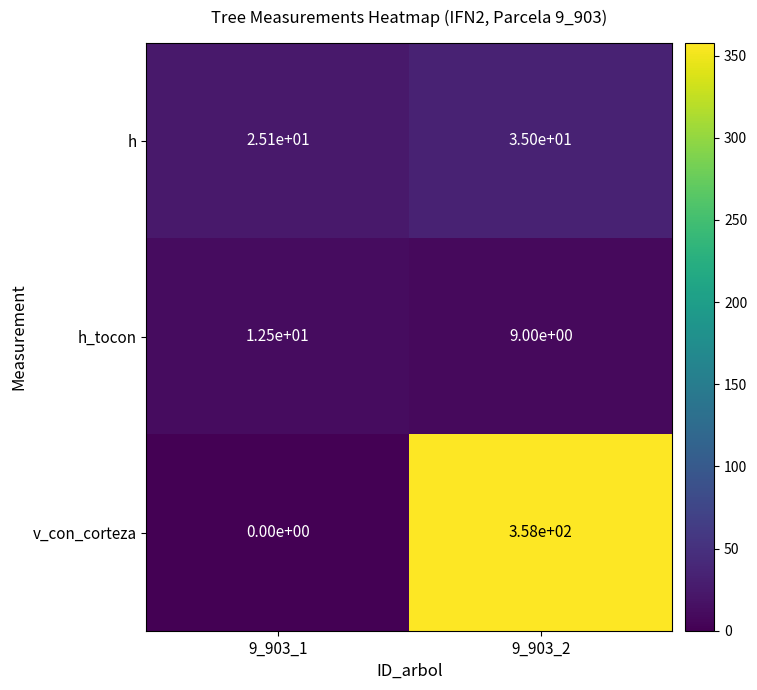

What is the total value across all series at 9_903_2?

402.0